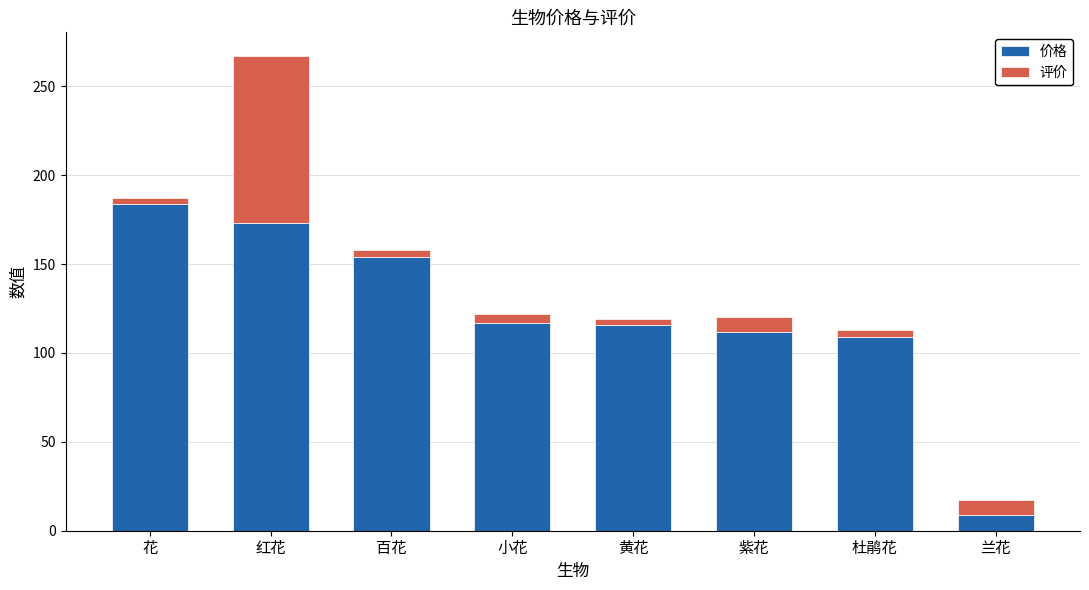

At which label does 价格 reach its peak?

花